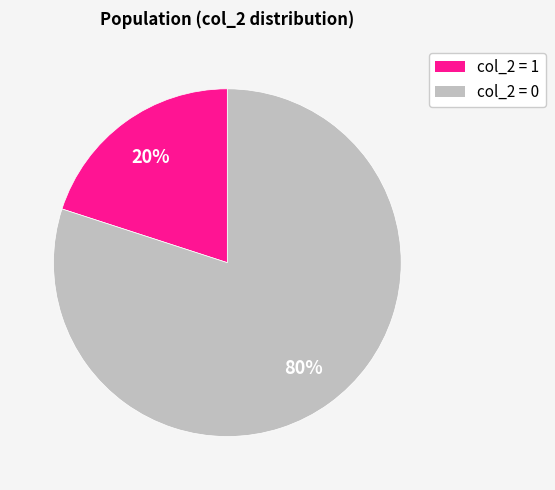

To the nearest percent, what is the average slice percentage?

50%